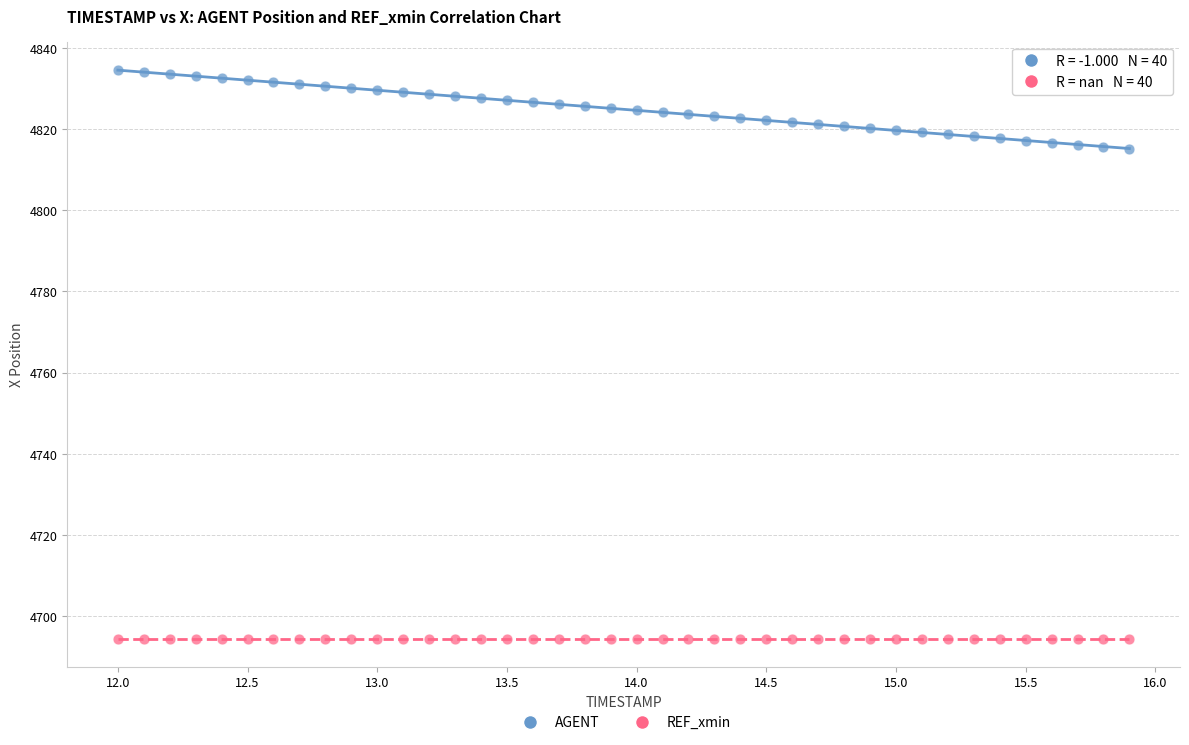

Which series reaches the minimum Y coordinate?

REF_xmin